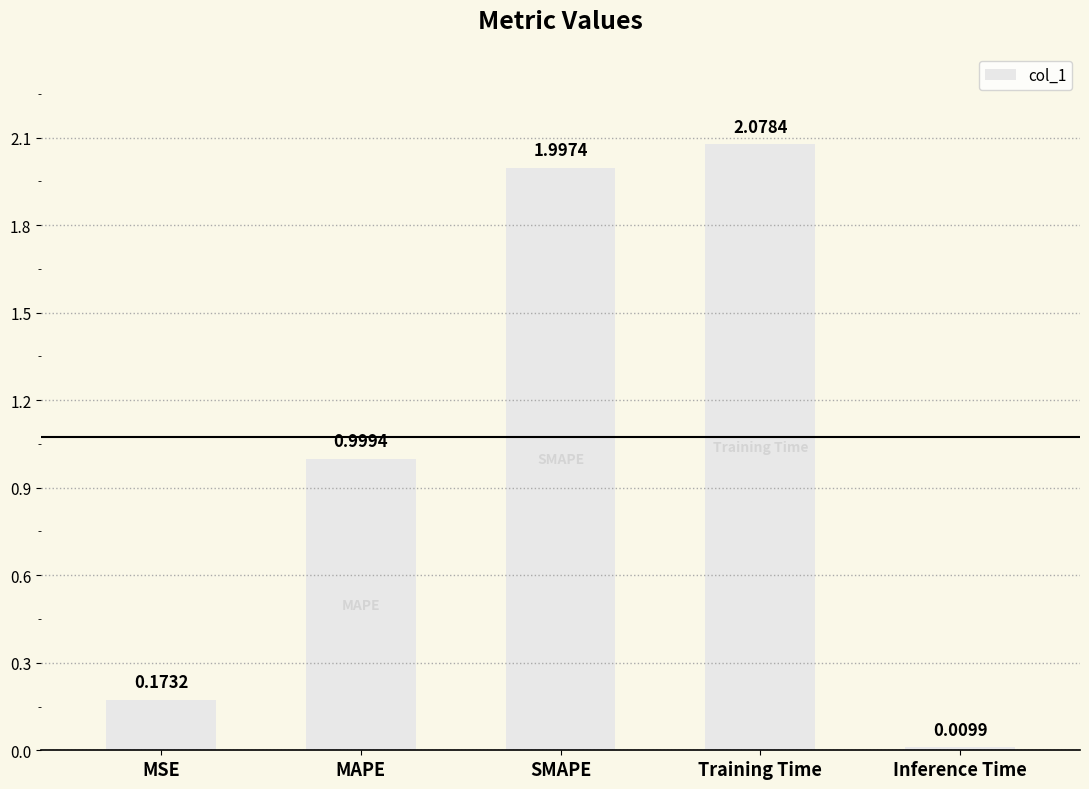

What is the average value?

1.1